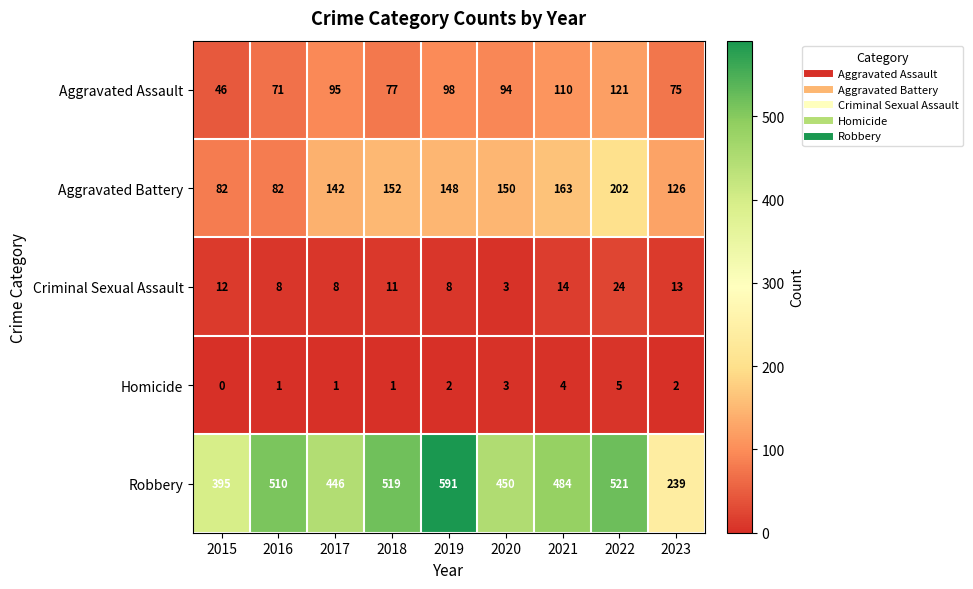

What is the difference between the maximum and minimum values in the Homicide series?

5